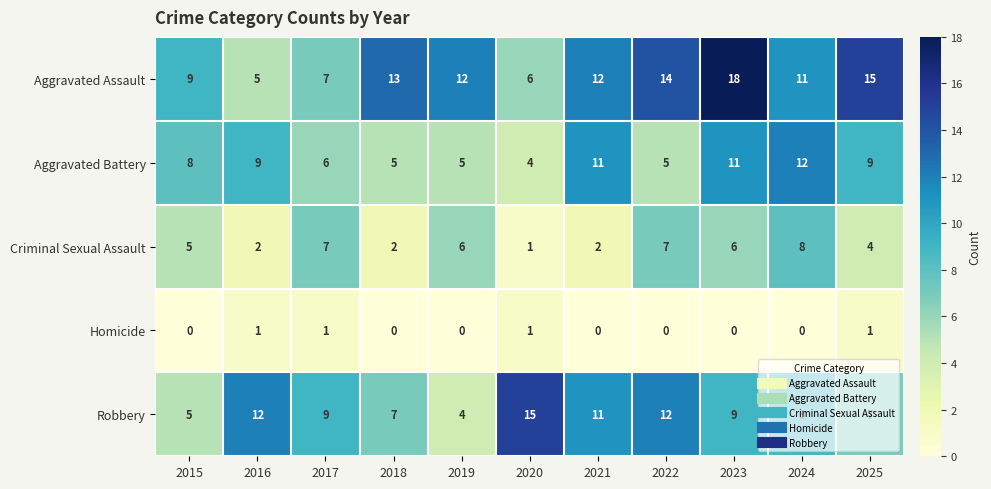

What is the maximum value shown in the chart?

18